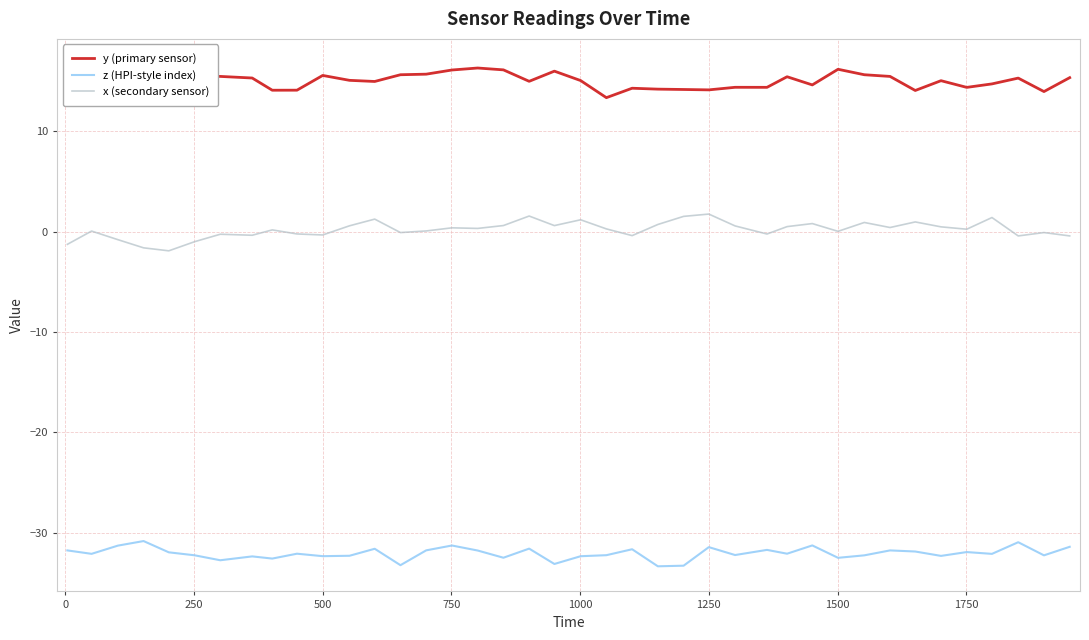

What is the highest value of the z (HPI-style index) series?

-30.9